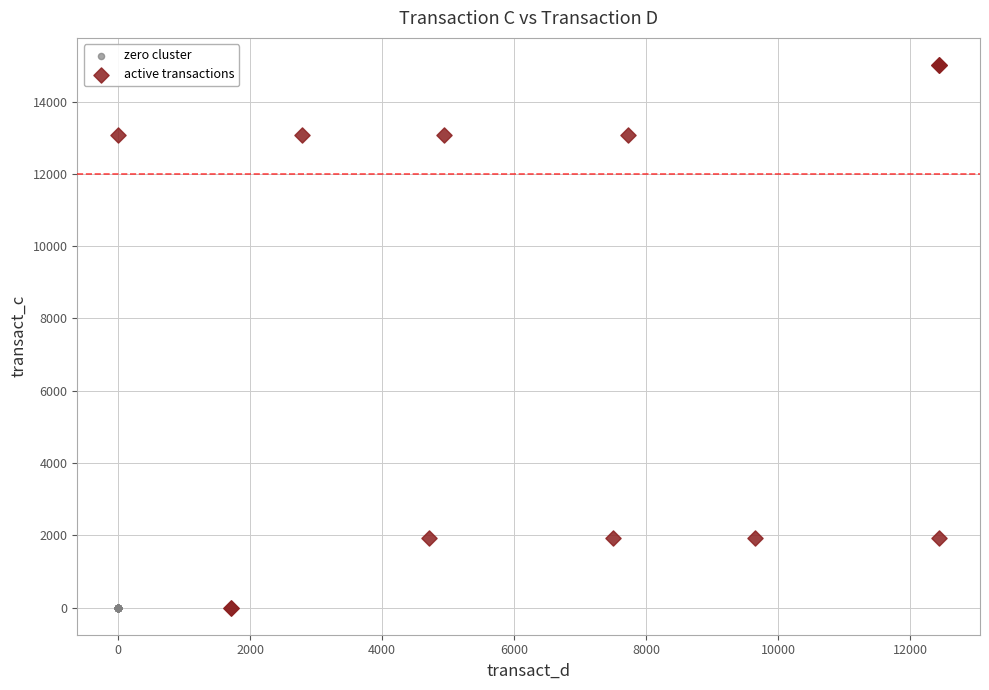

What are all the series names shown in the legend?

zero cluster, active transactions